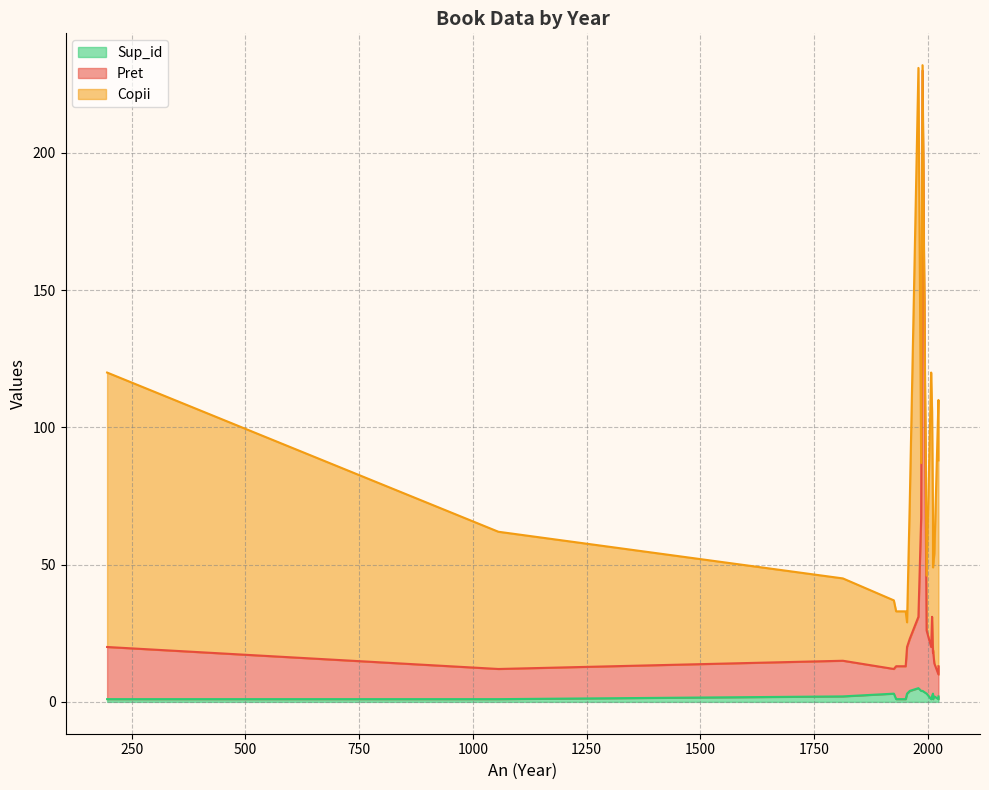

List the series in order of their overall mean, highest first.

Copii, Pret, Sup_id